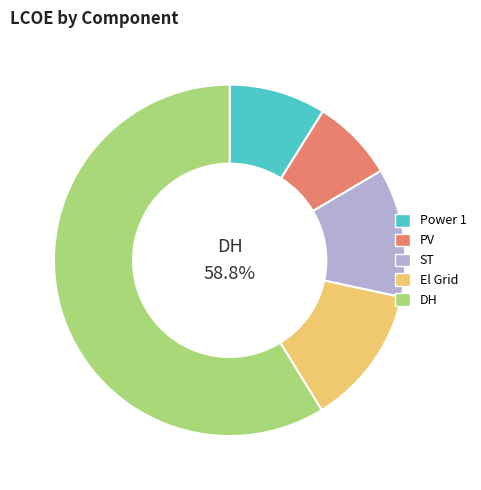

To the nearest percent, what portion does DH represent?

59%